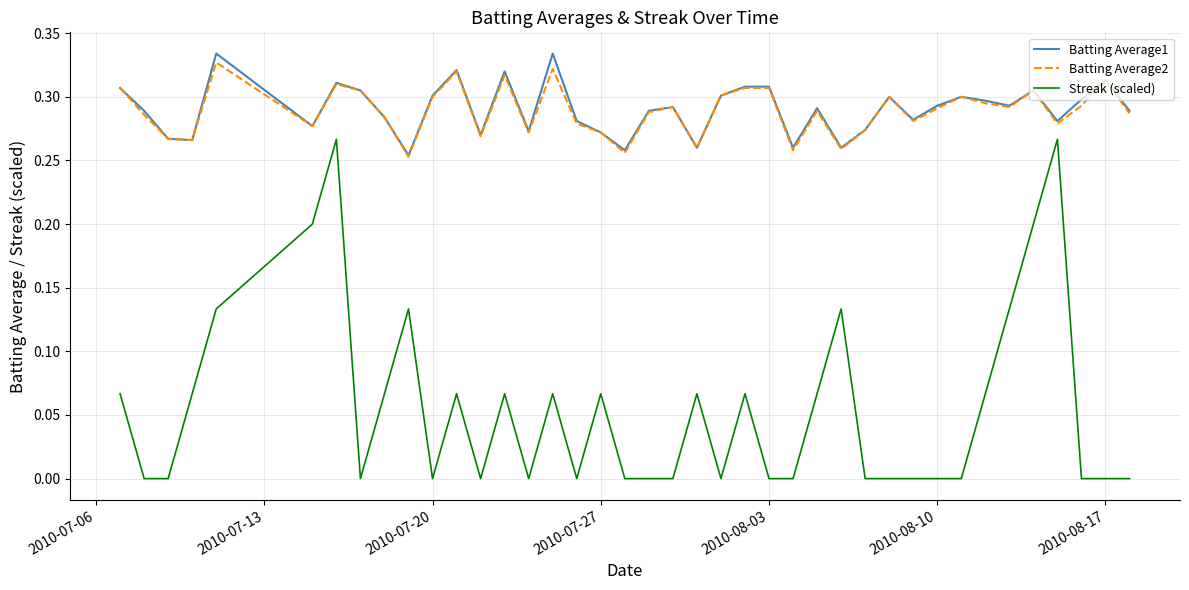

Which series has the widest spread of values?

Streak (scaled)